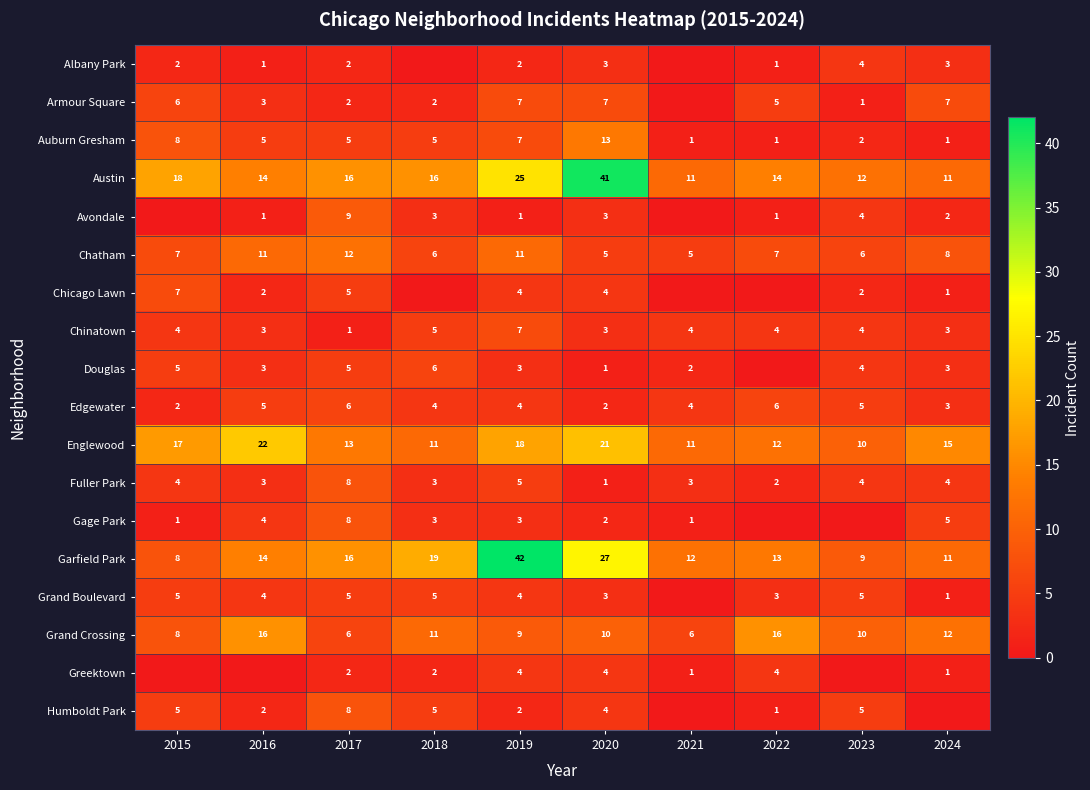

What is the approximate value of Austin at 2021, to the nearest 5?

10